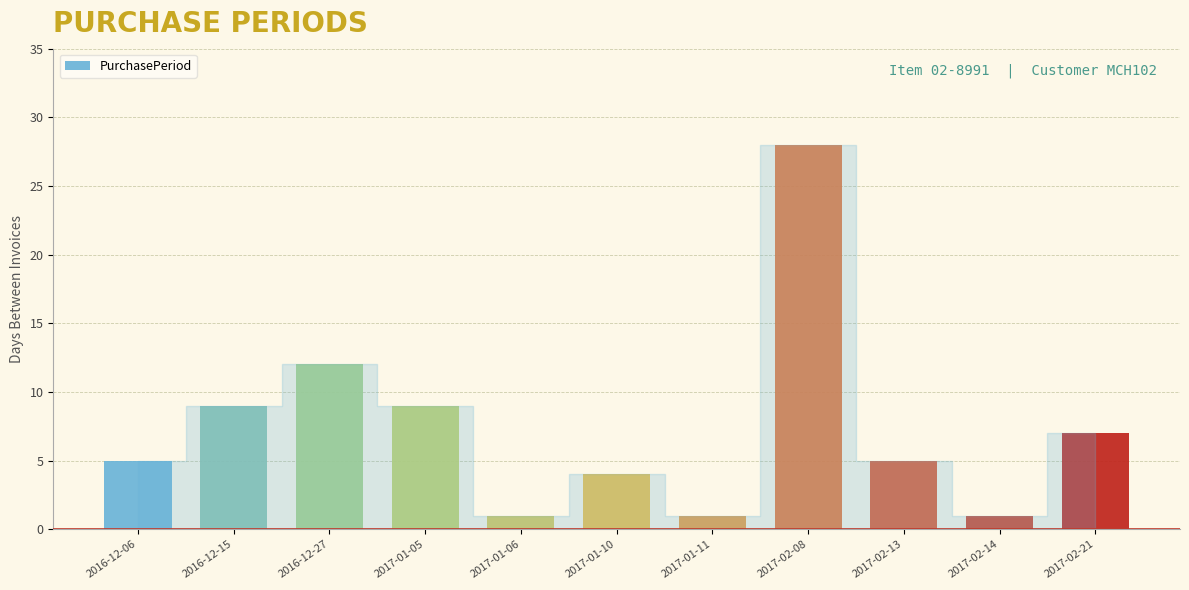

What is the maximum value shown in the chart?

28